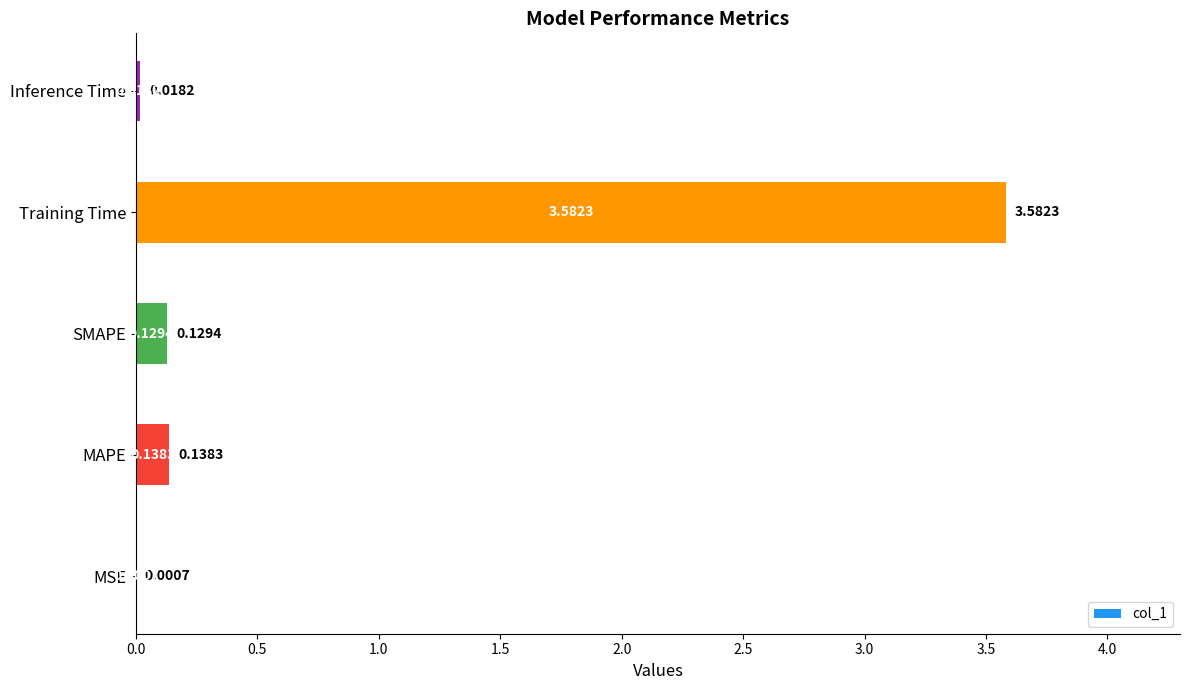

How many data points does each series have?

5